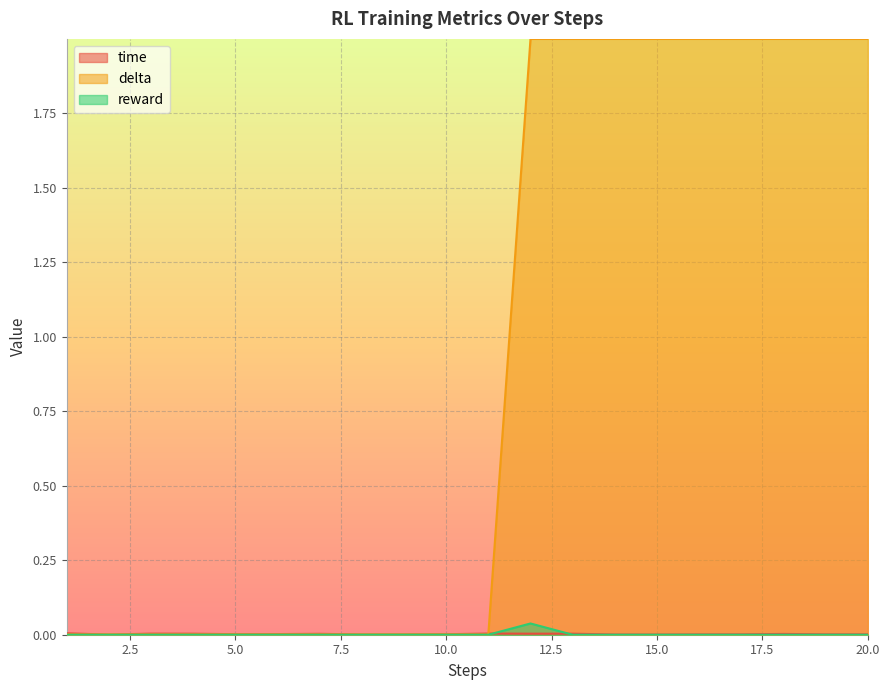

At which category is the sum across all series the highest?

12